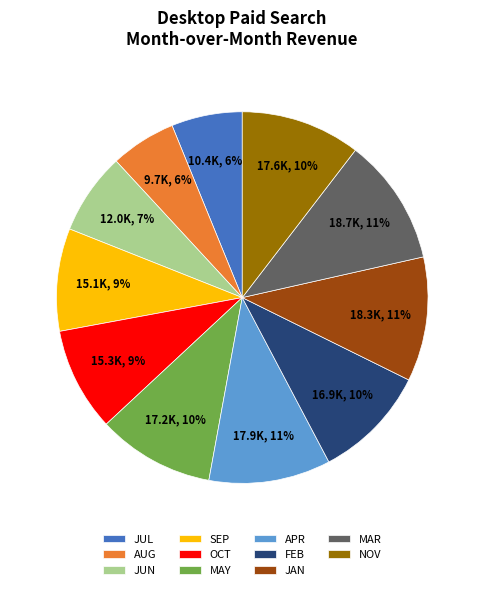

How many segments does this pie chart have?

11